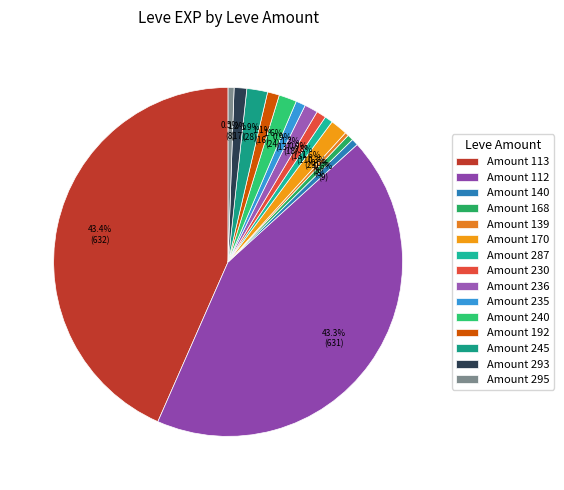

How many segments does this pie chart have?

15